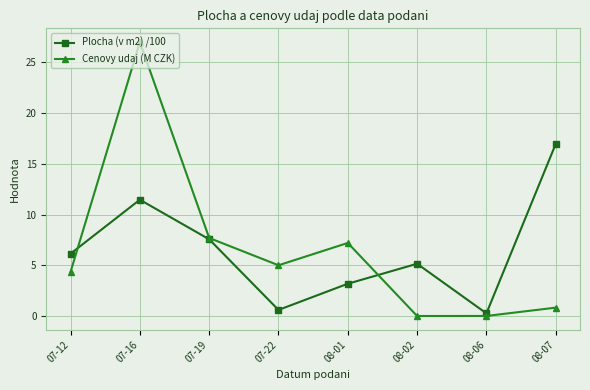

How many interior local peaks does the Plocha (v m2) /100 series have?

2